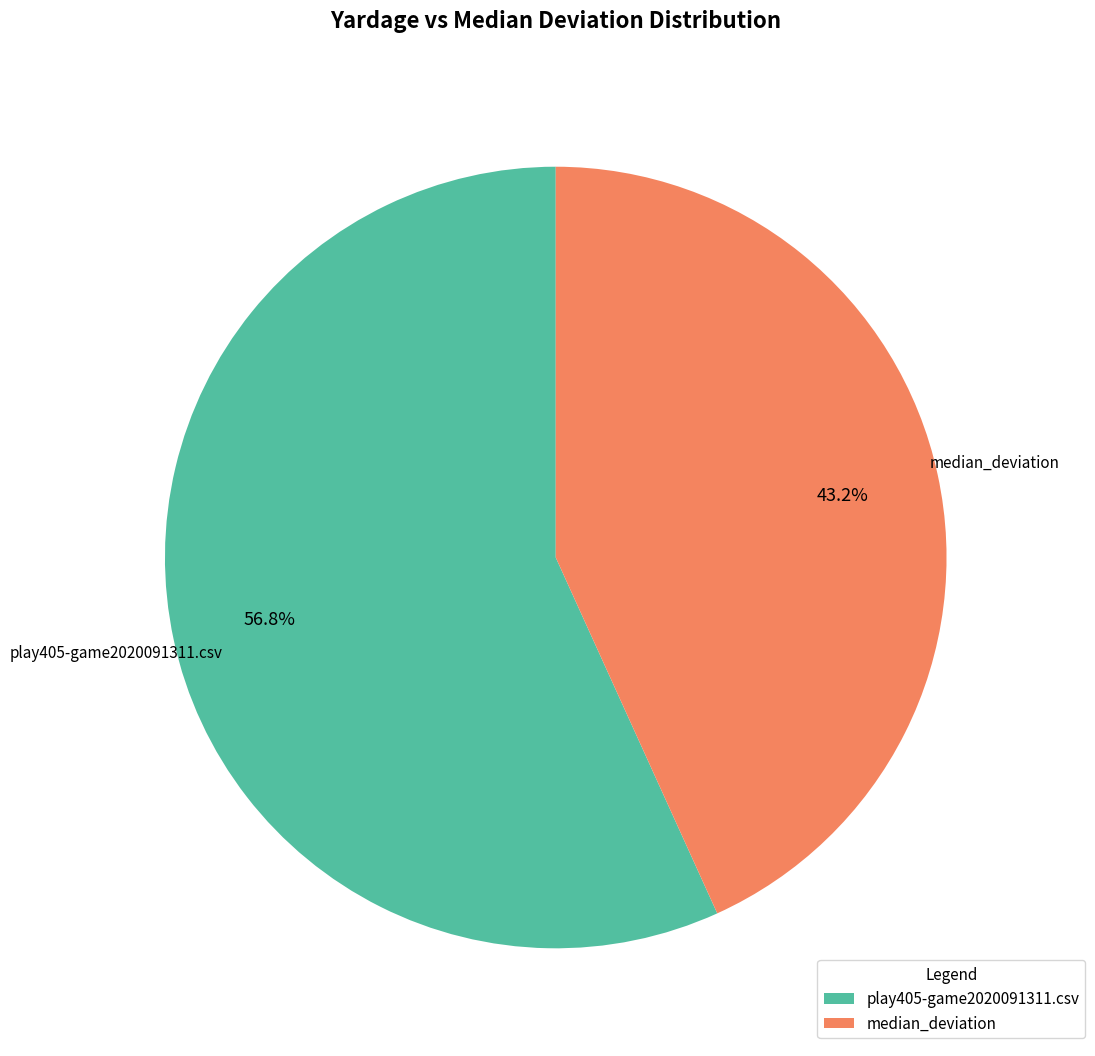

Between median_deviation and play405-game2020091311.csv, which is larger?

play405-game2020091311.csv